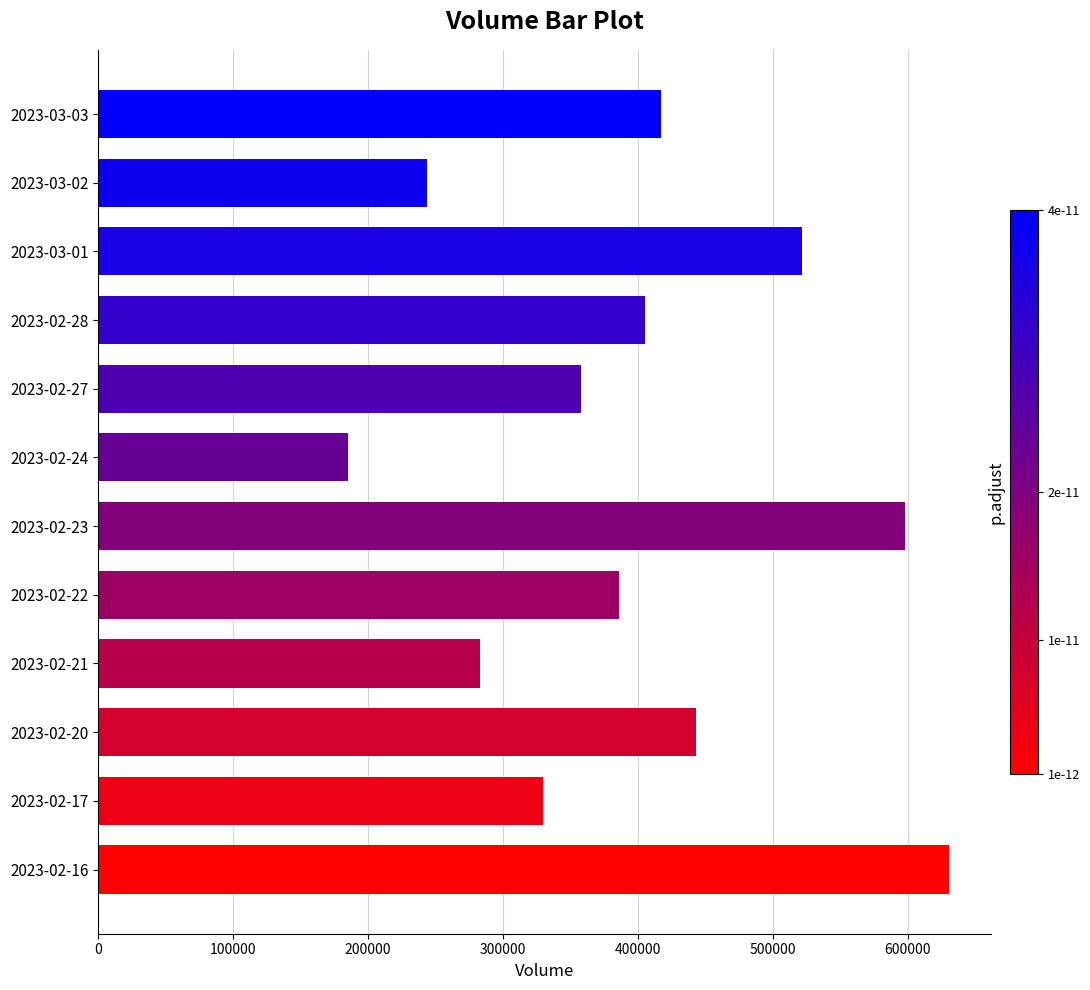

What is the sum of all values?

4800667